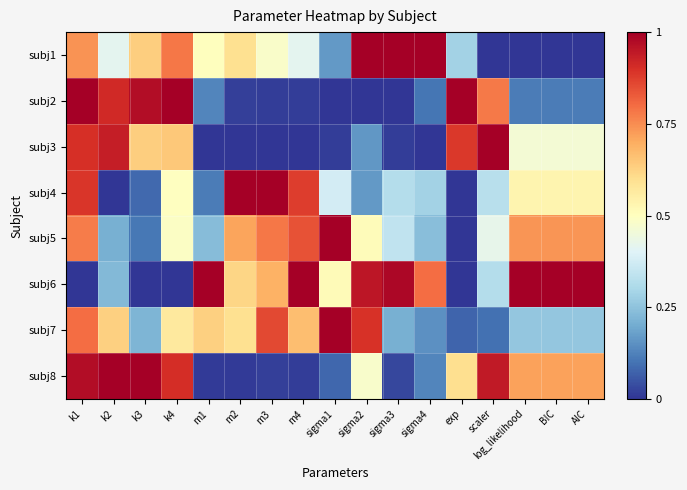

List the series in order of their peak value, highest first.

subj1, subj2, subj3, subj4, subj5, subj6, subj8, subj7